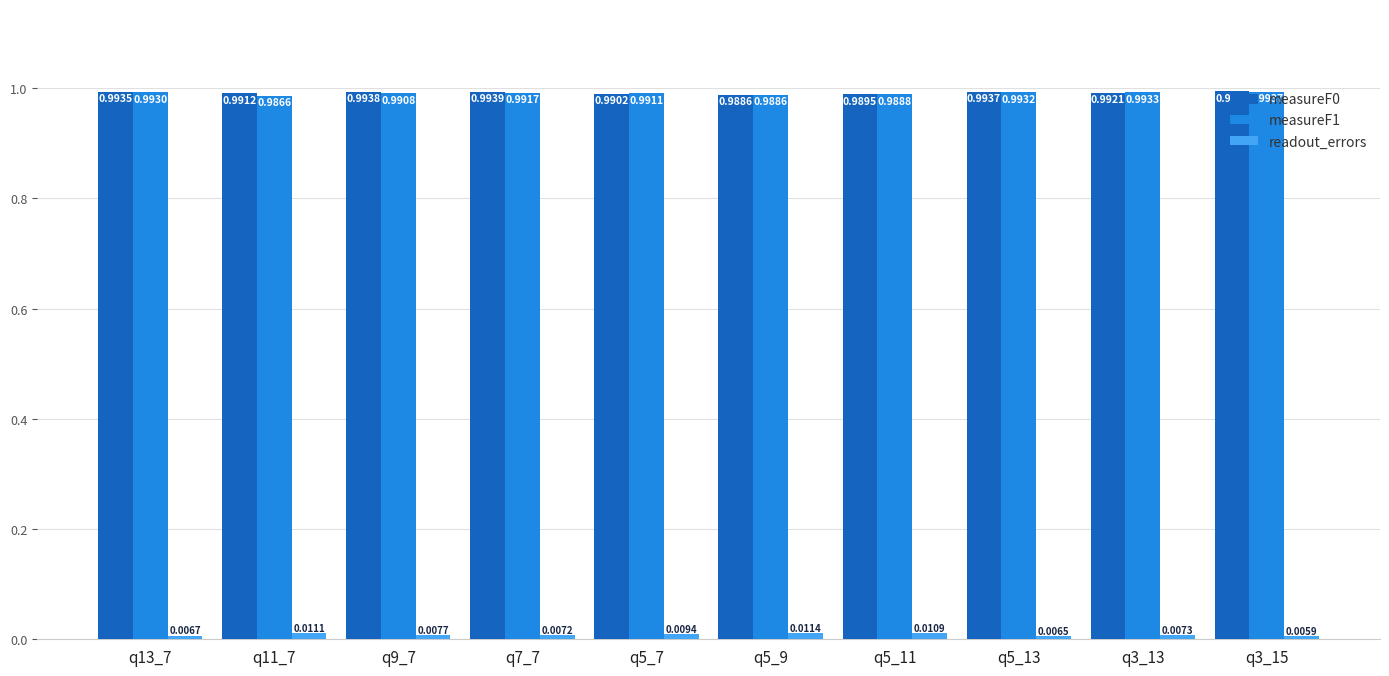

Which series has the largest range (max minus min)?

measureF1